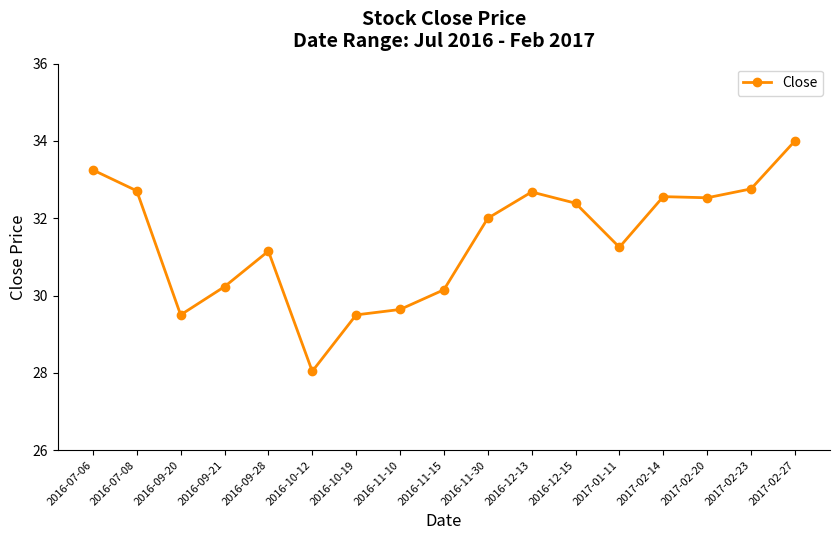

What is the maximum value shown in the chart?

34.0